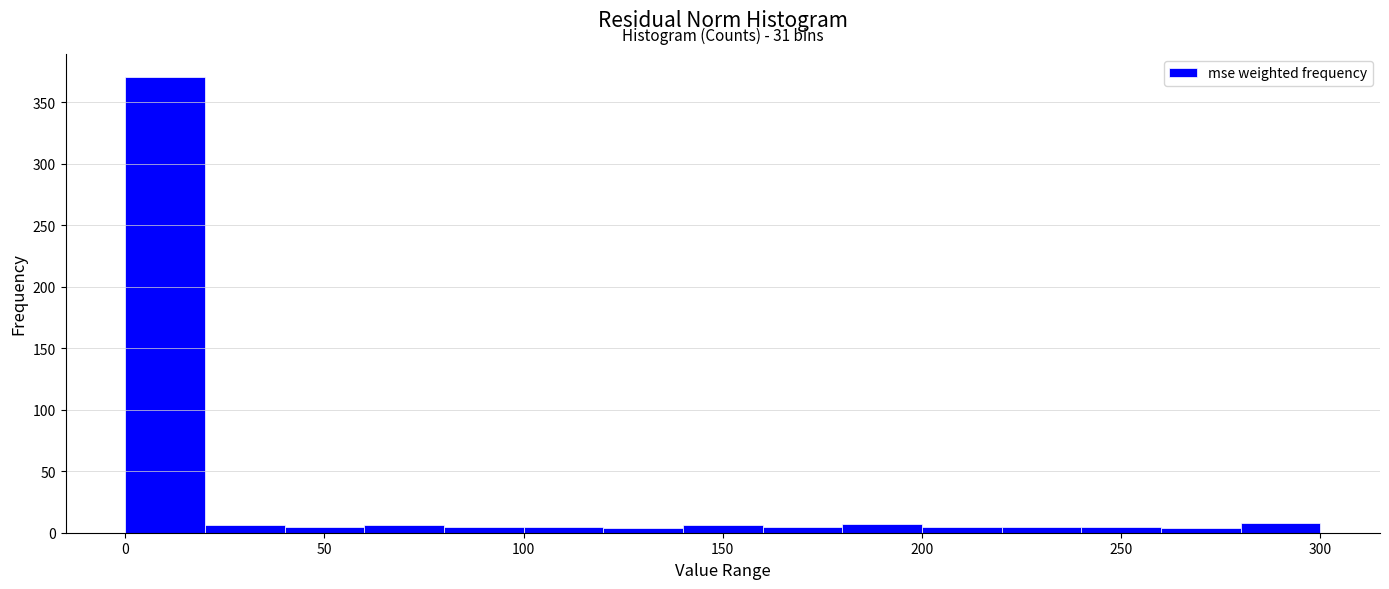

Which range on the x-axis has the tallest bar?

0 to 20